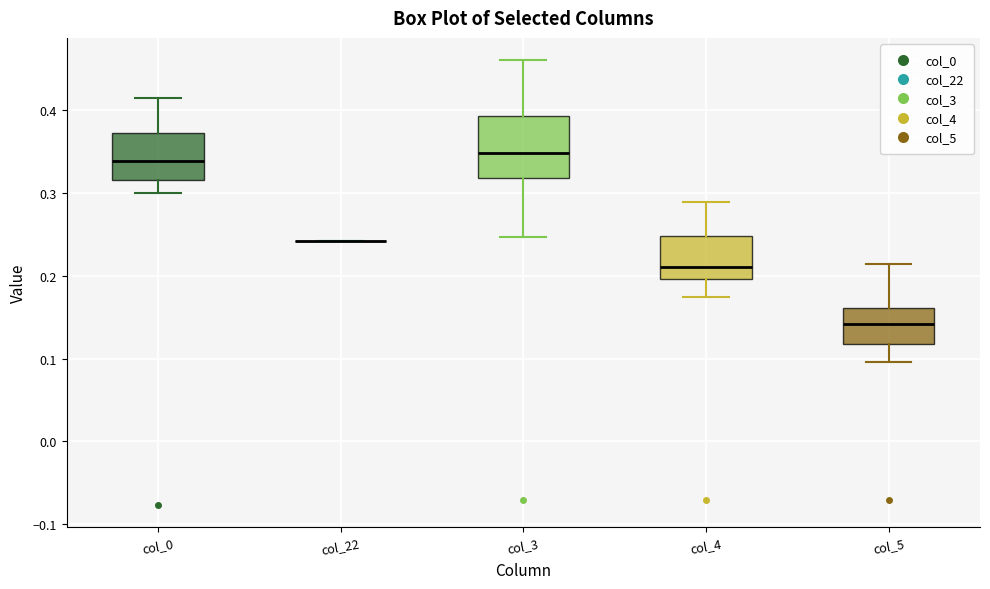

Where is the lower edge of the box for col_5 on the y-axis? The values are not printed on the chart, so give them approximately, as read against the axis.

0.12